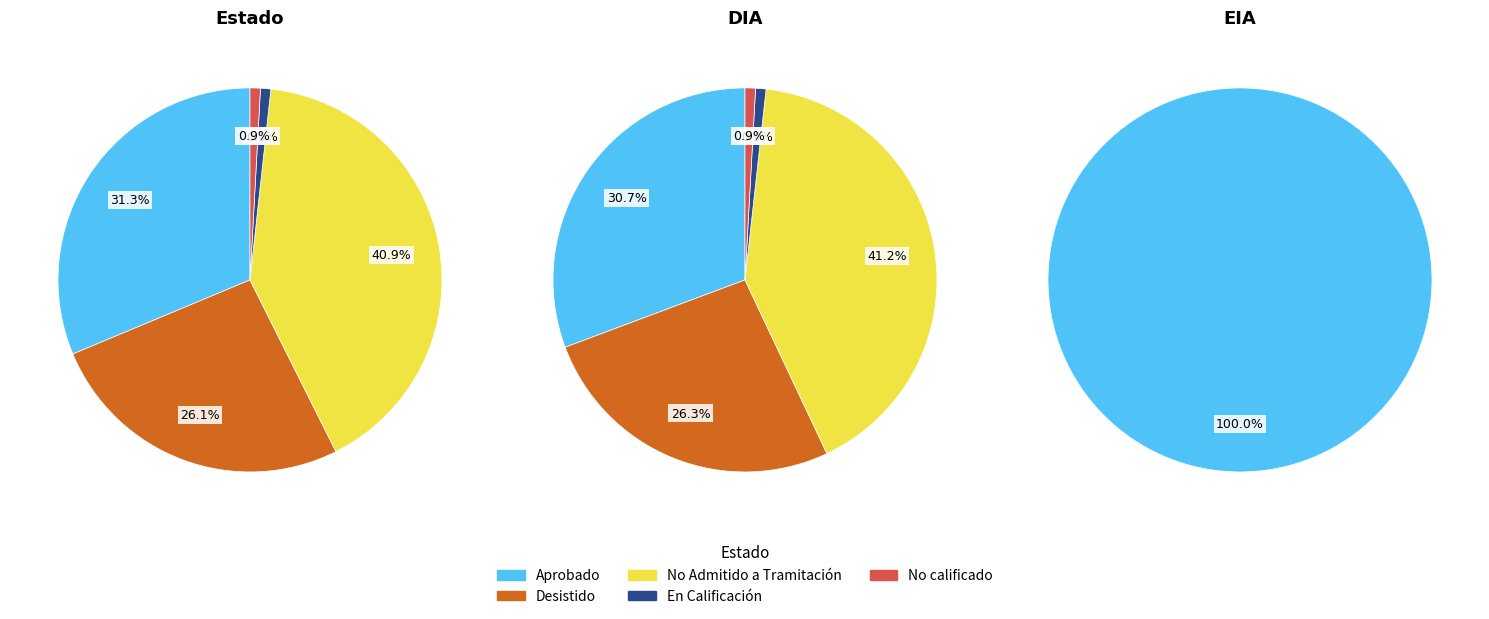

Which has a higher value, Desistido or En Calificación?

Desistido